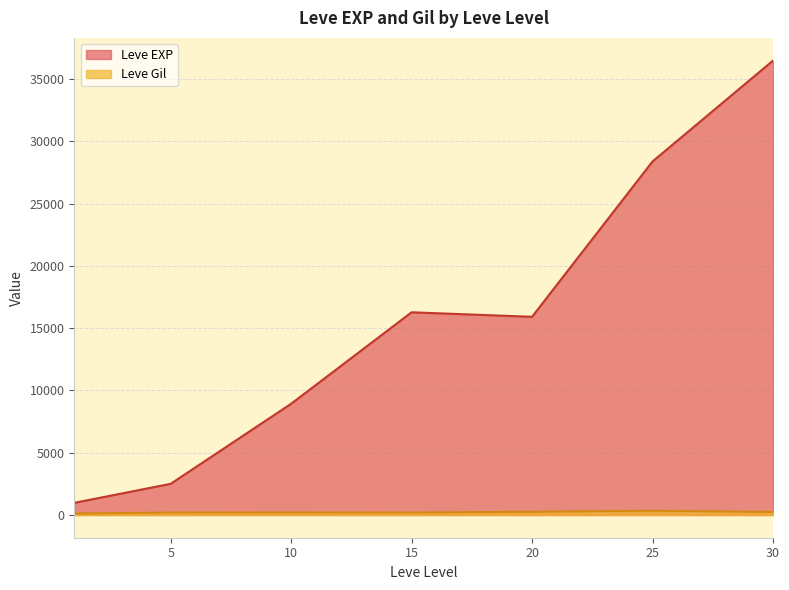

Is the value of Leve EXP at 1 greater than the value of Leve Gil at 20?

Yes